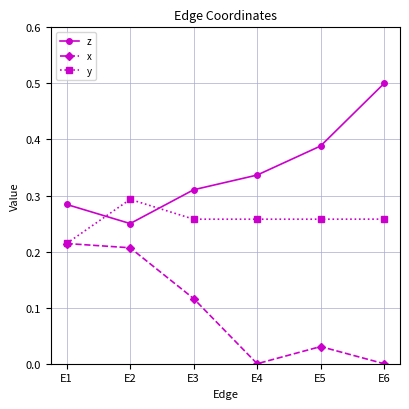

What are all the series names shown in the legend?

z, x, y